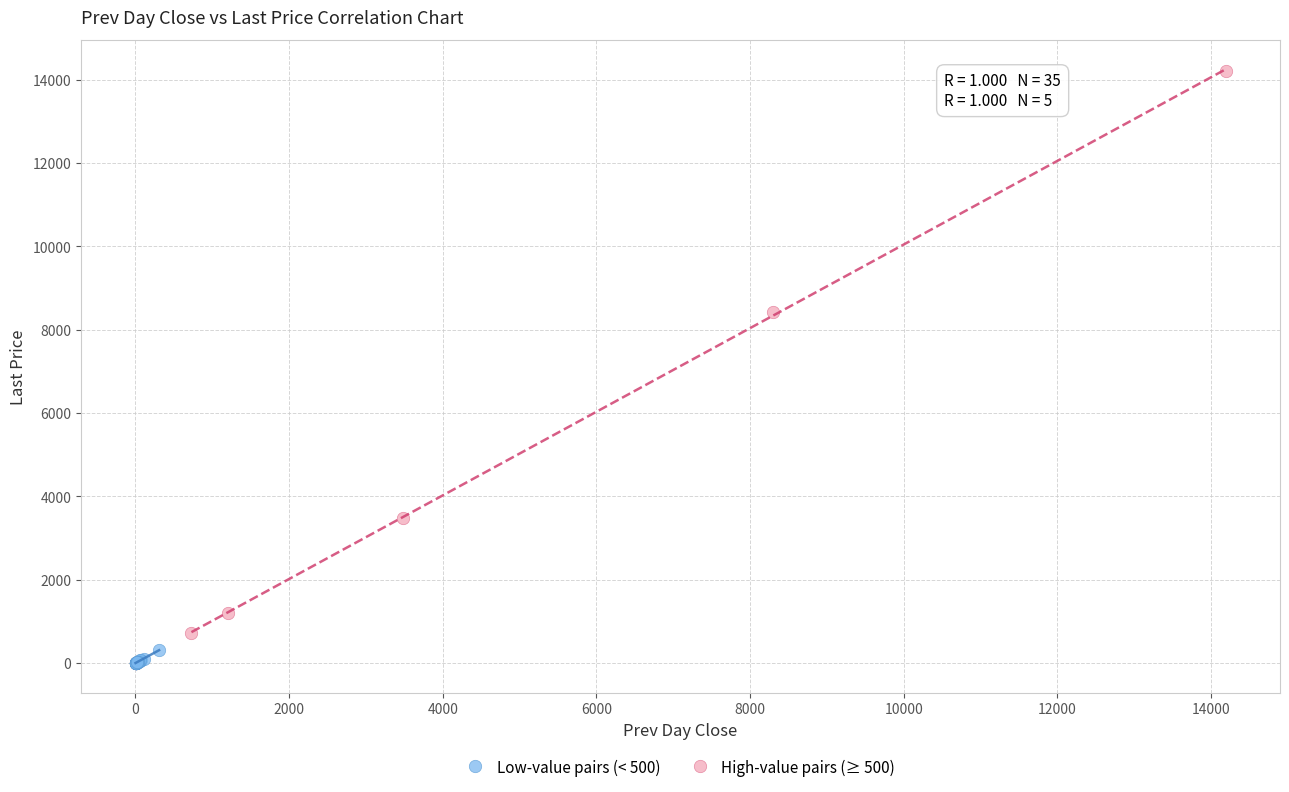

Which series reaches the minimum Y coordinate?

Low-value pairs (< 500)